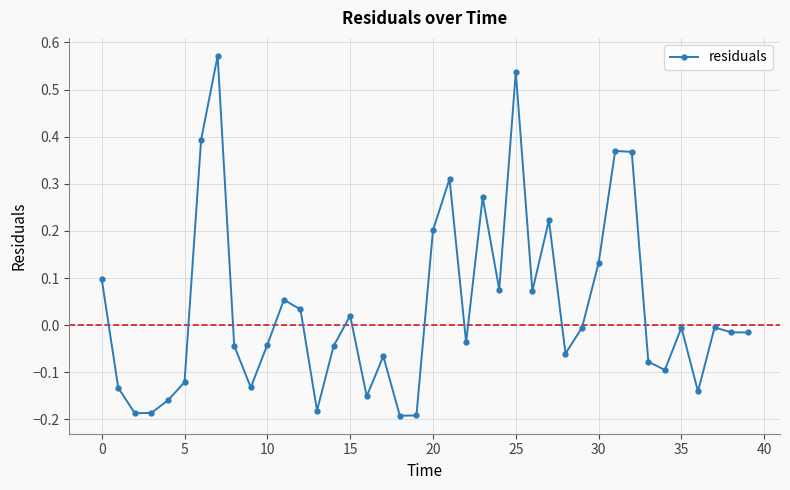

What is the difference between the maximum and minimum values?

0.8